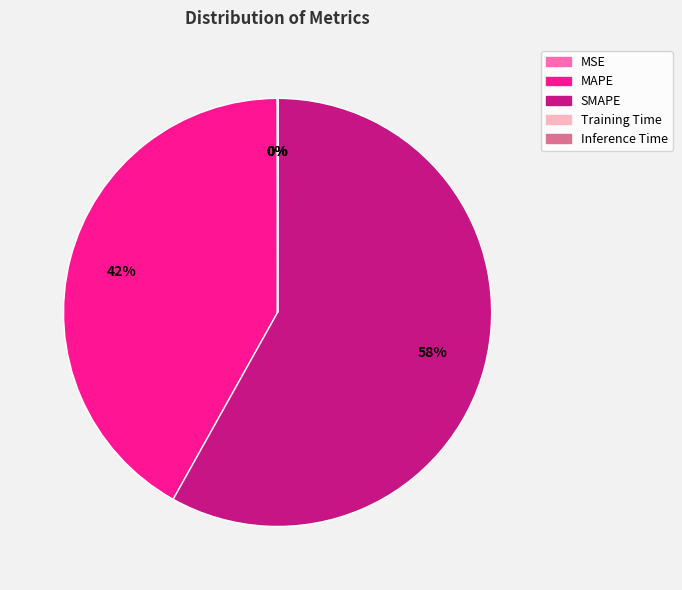

Between SMAPE and MAPE, which is larger?

SMAPE